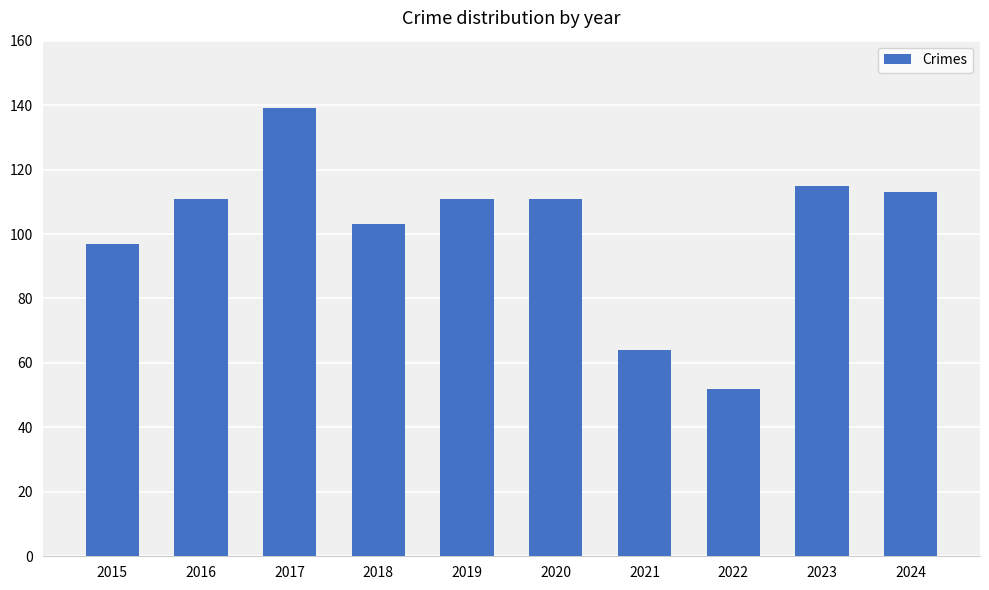

What is the value of the 10th bar from the left?

113